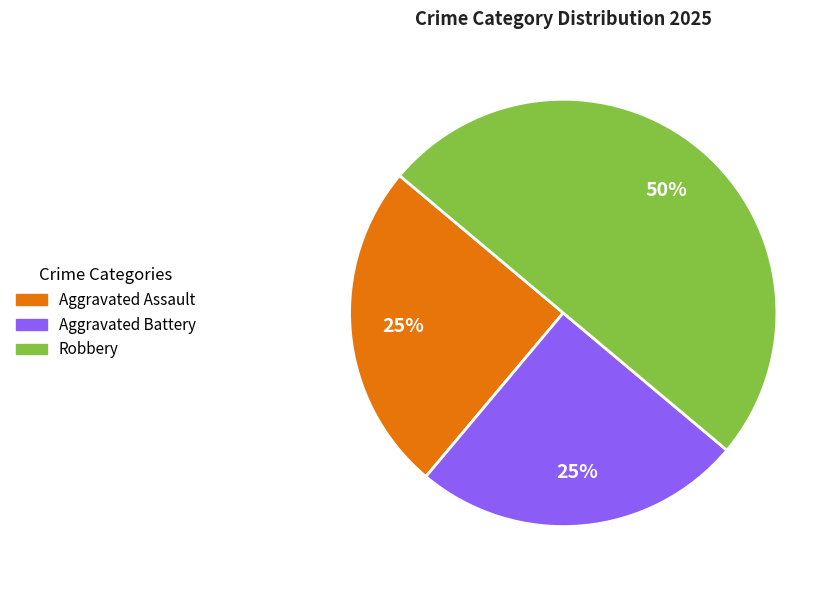

Combined, do Robbery and Aggravated Assault account for over 50%?

Yes